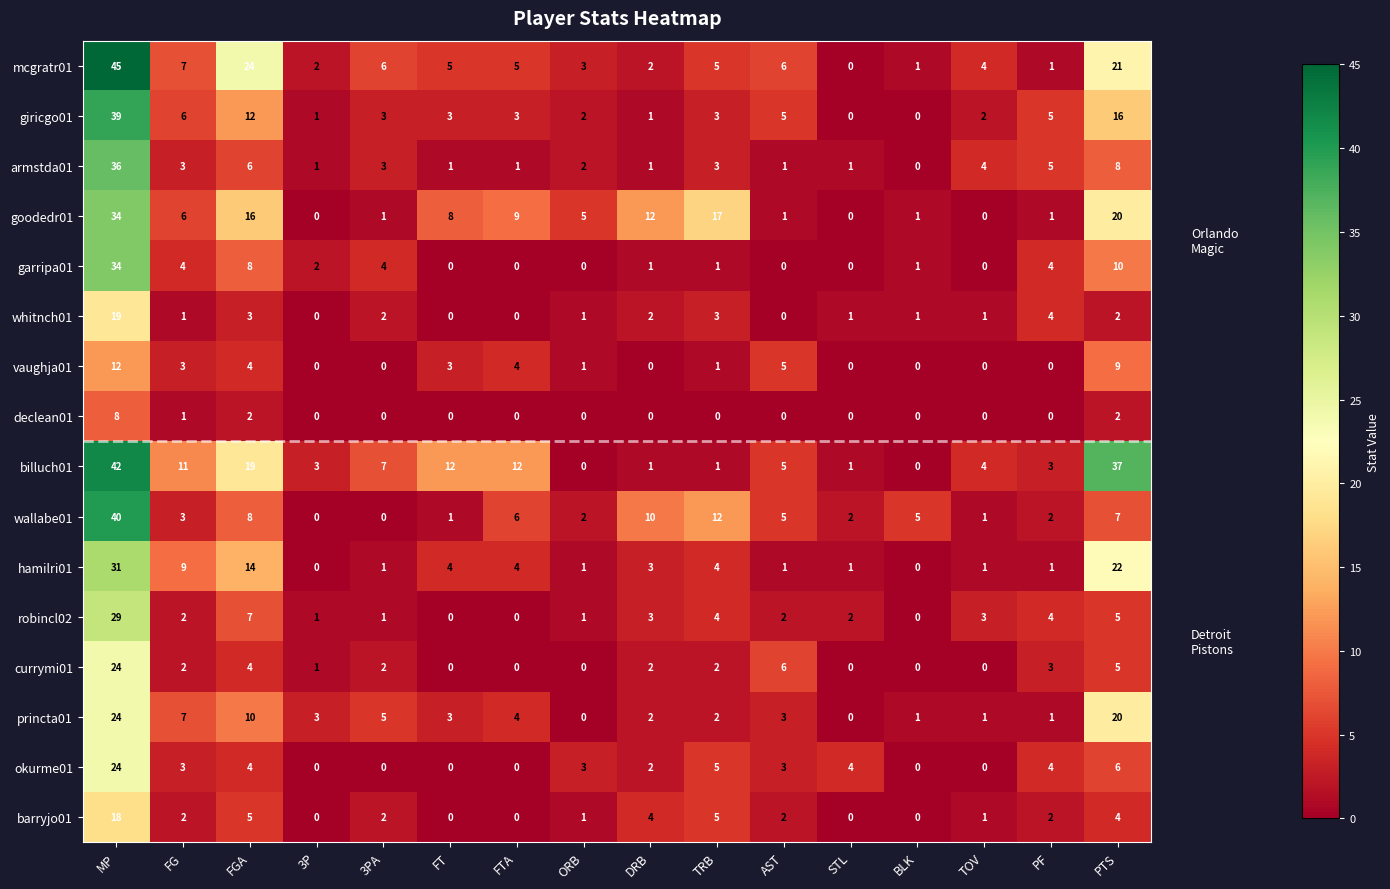

Between AST and BLK, which series saw the biggest shift?

currymi01